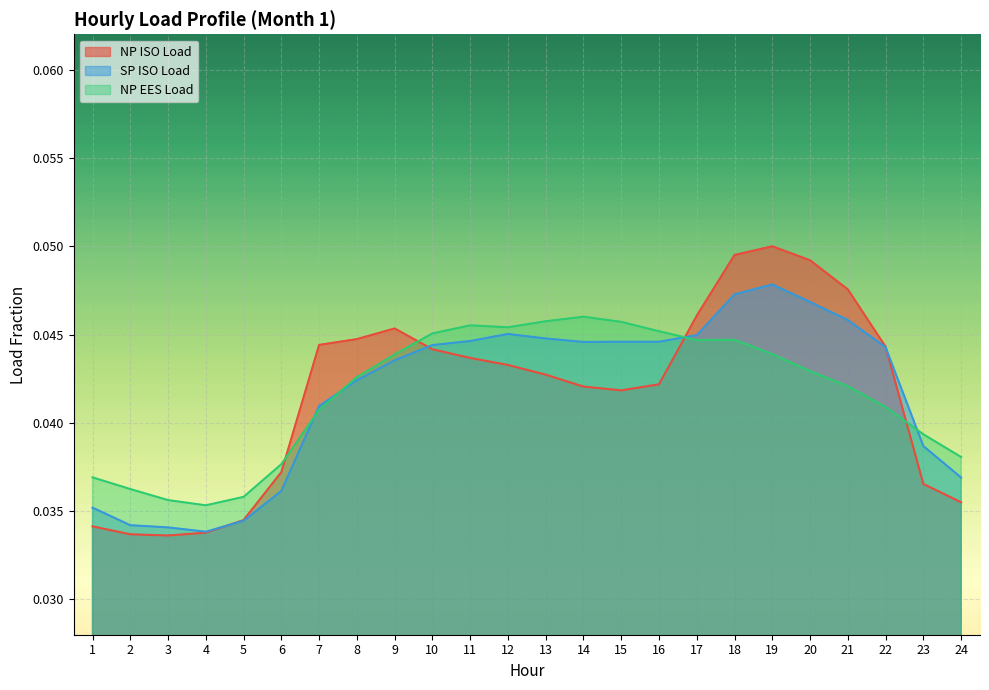

The value of SP ISO Load at 1 is 0.0. True or false?

True